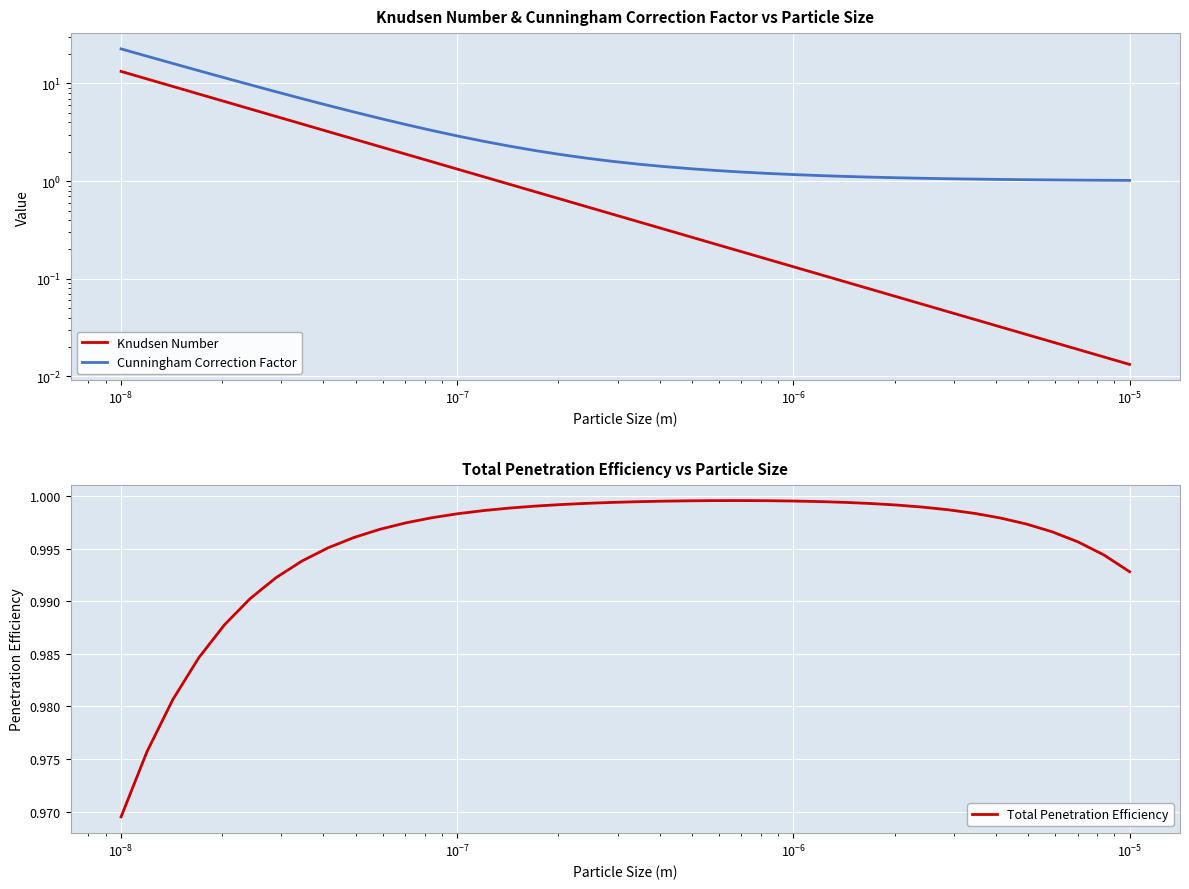

What is the difference between the second highest and minimum values in the Cunningham Correction Factor series?

18.0